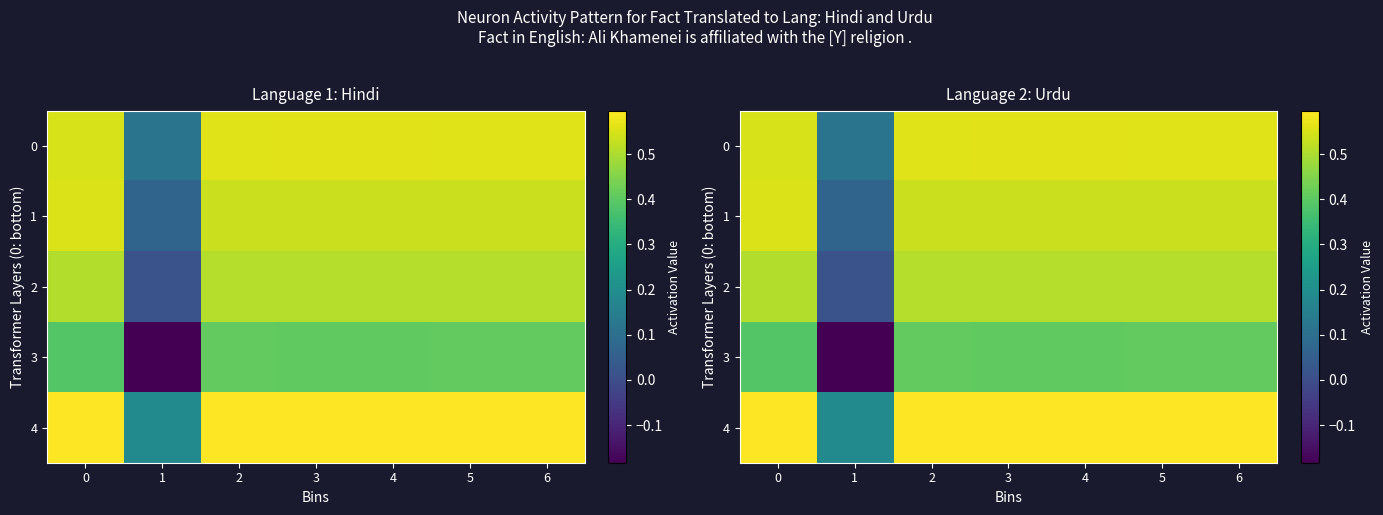

The 3 series shows -0.2 at 1. True or false?

True